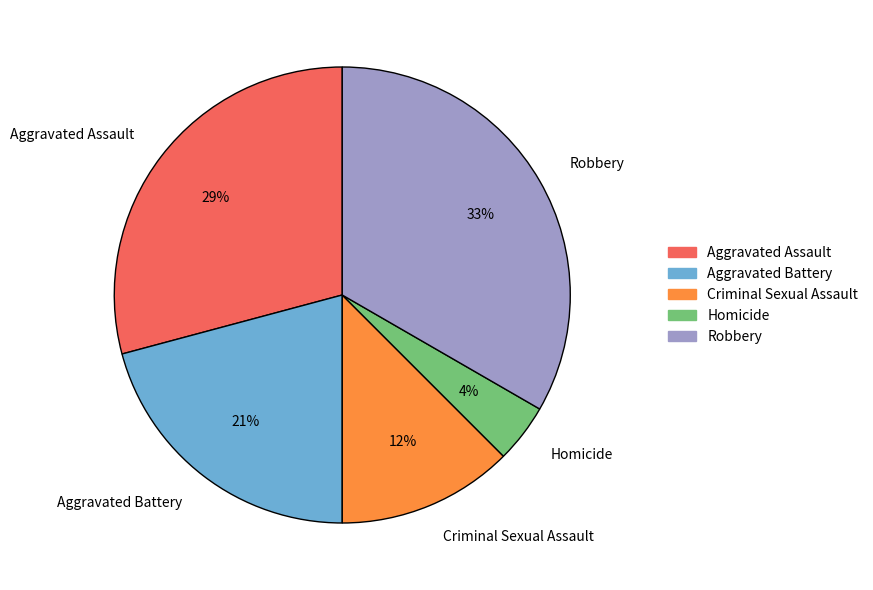

What is the smallest slice in the pie chart?

Homicide